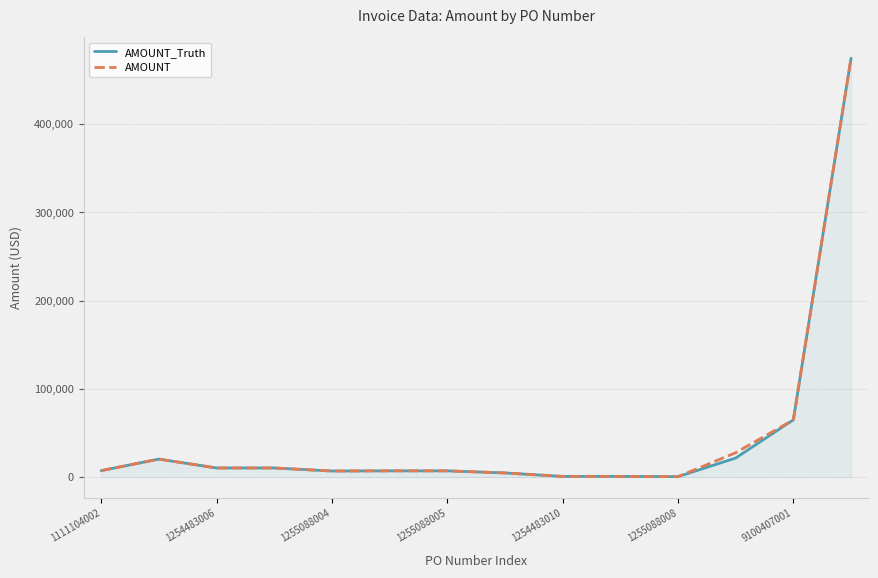

What is the greatest value displayed?

474330.0